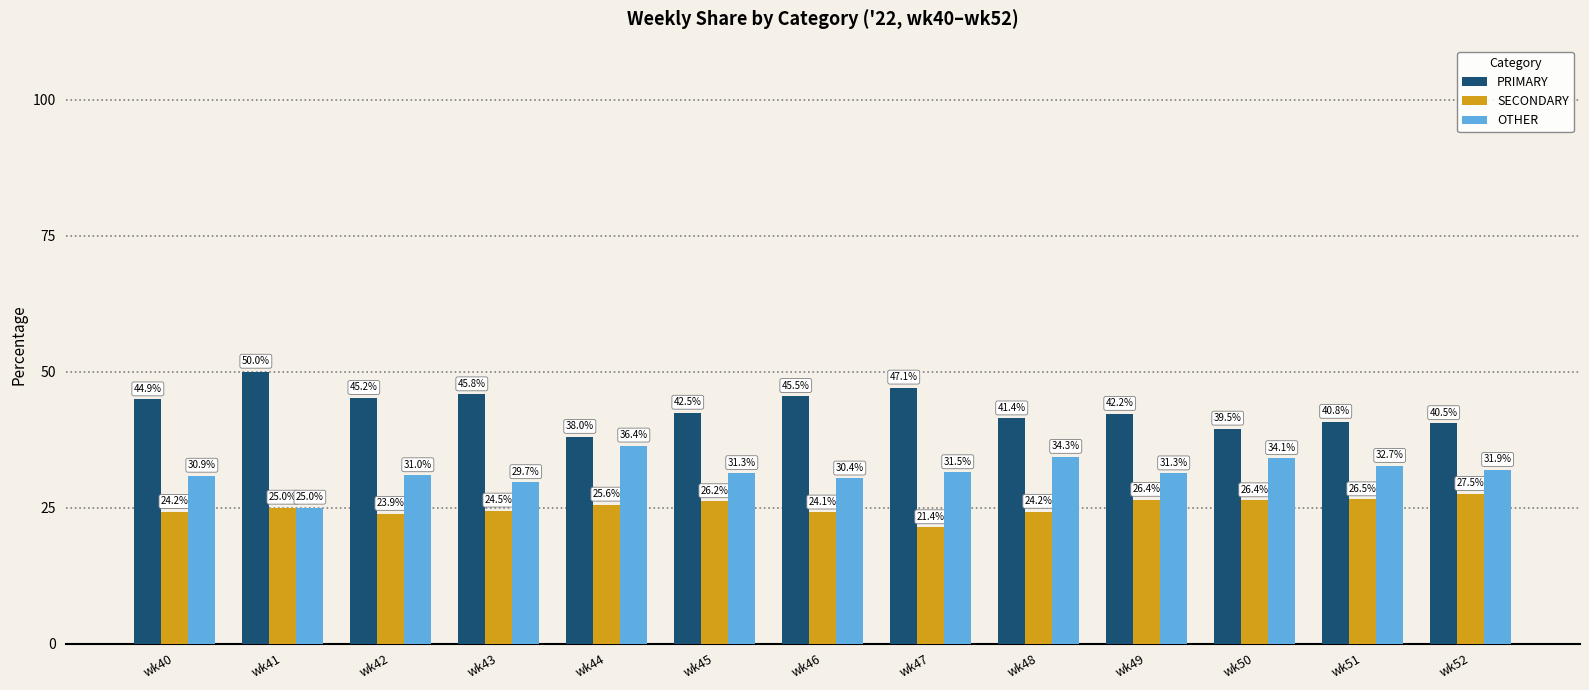

Where does the PRIMARY series first go above 42?

wk40